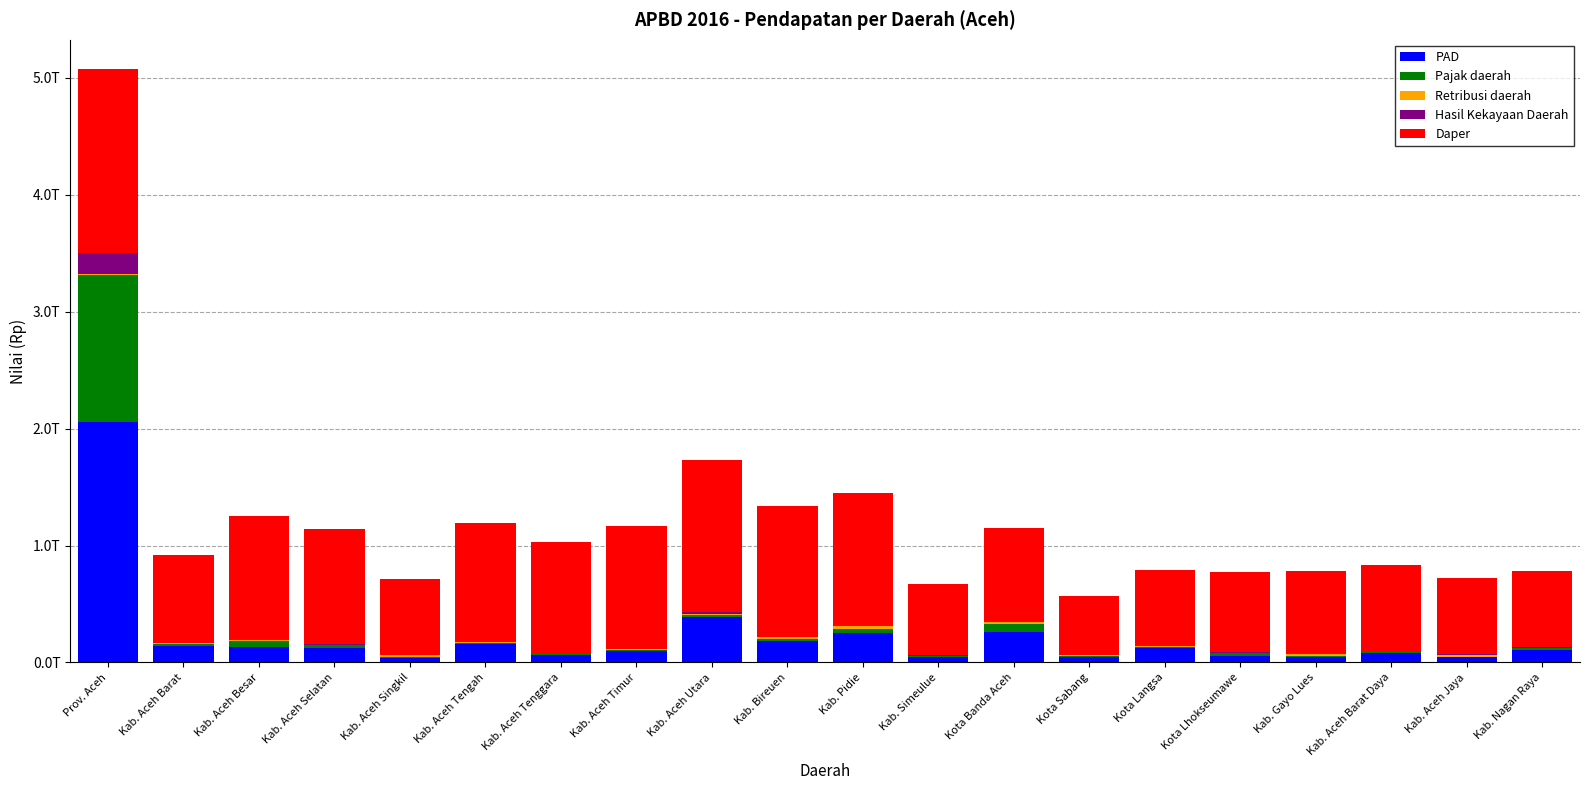

Are the bars grouped side by side (vs. stacked)?

No